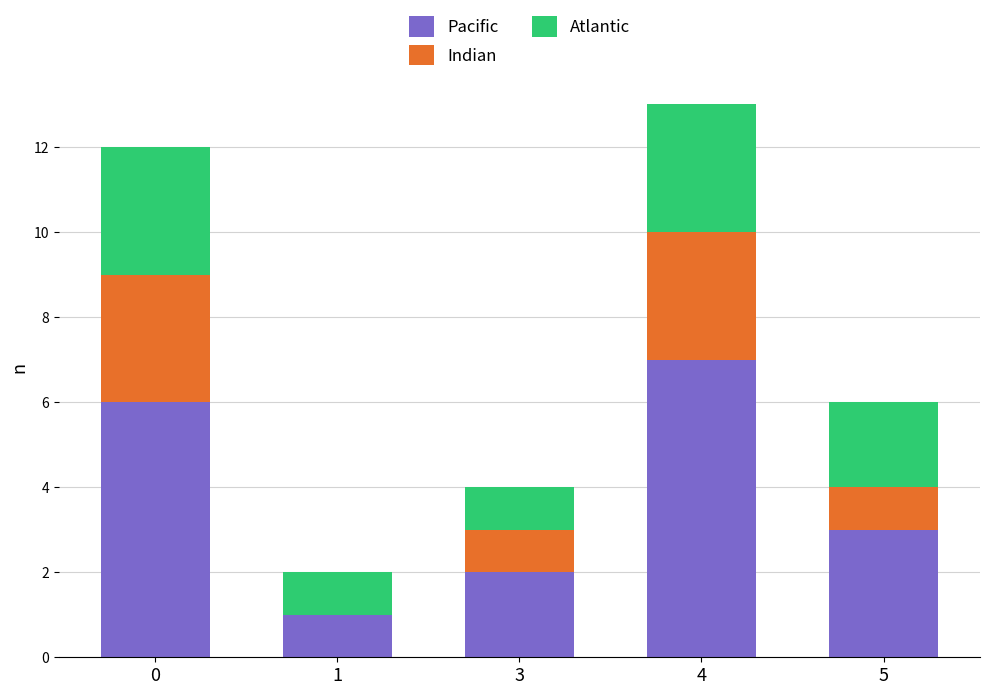

What is the total value across all series at 5?

6